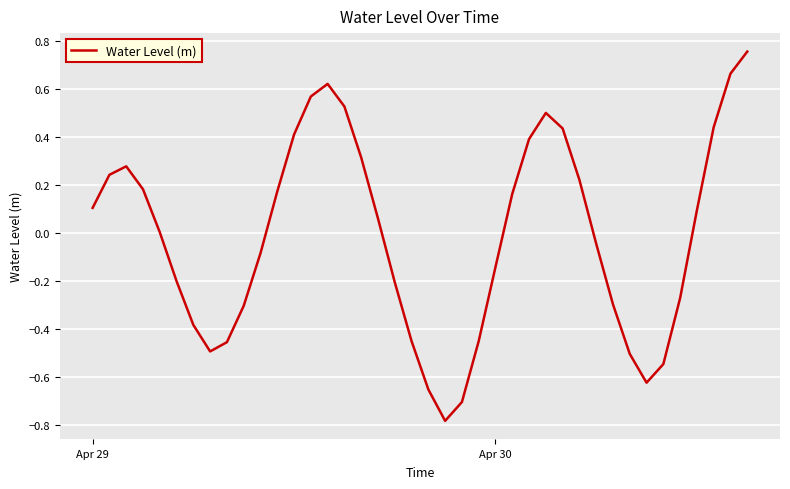

True or false: the data has more than 2 interior local peaks.

True